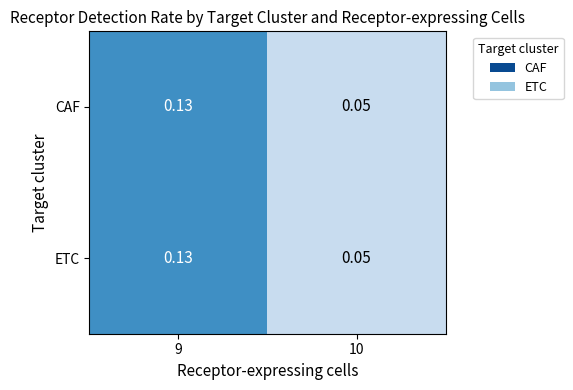

At how many categories does at least one series exceed 0?

2